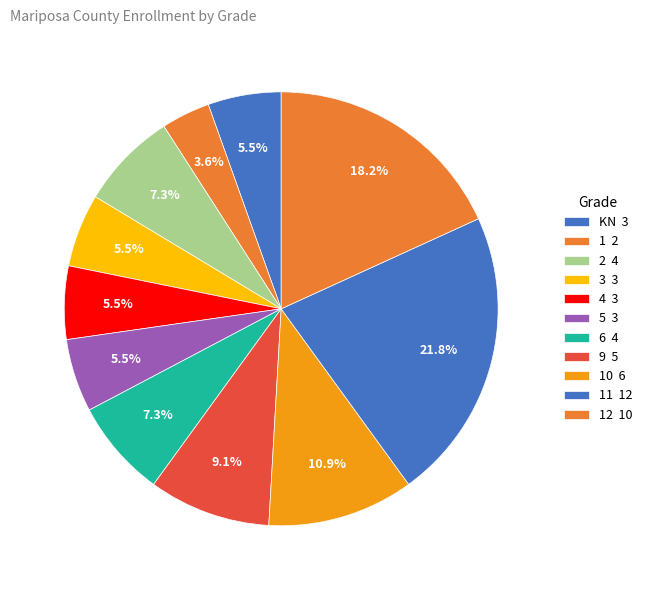

Count the number of slices in the pie.

11